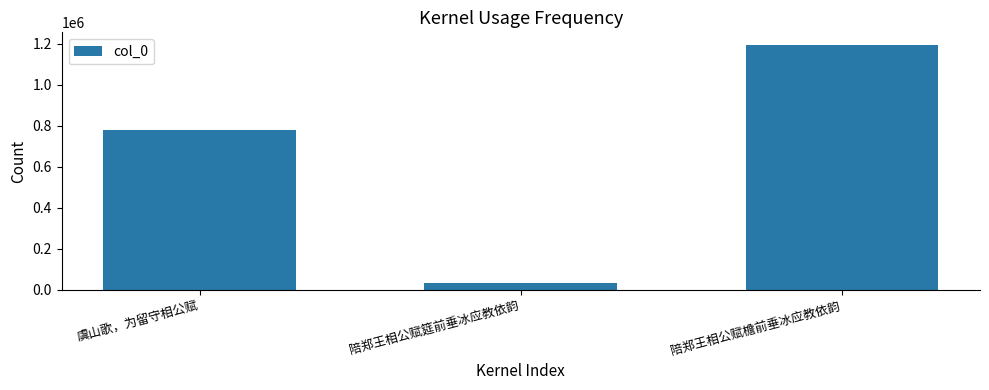

Is it true that the value at 陪郑王相公赋筵前垂冰应教依韵 is 35085?

True